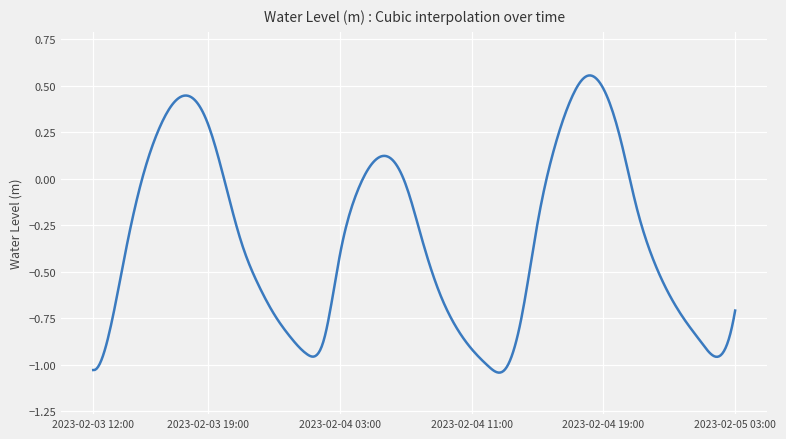

What is the difference between the maximum and minimum values?

1.6